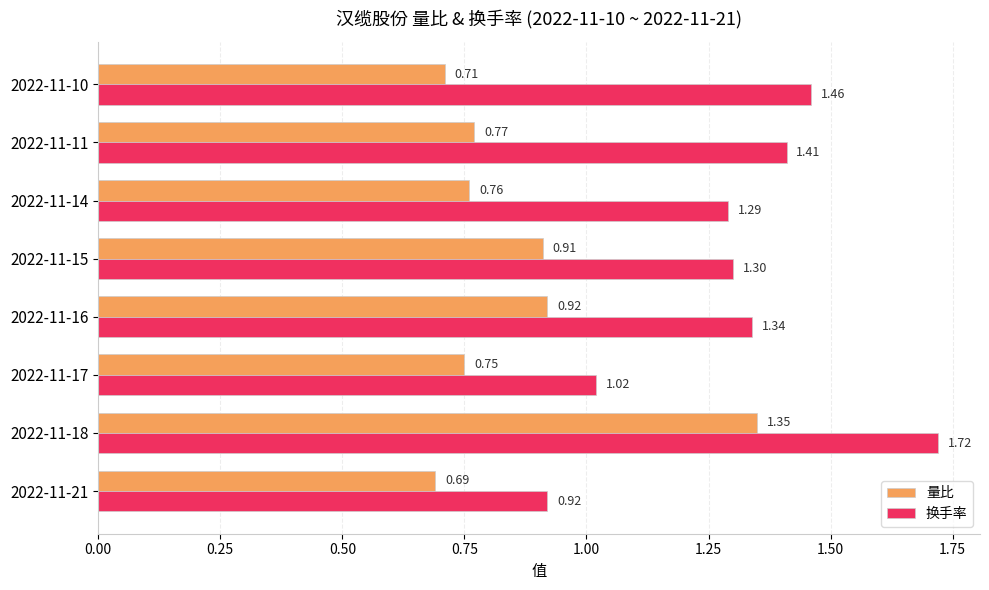

What is the total value across all series at 2022-11-17?

1.8